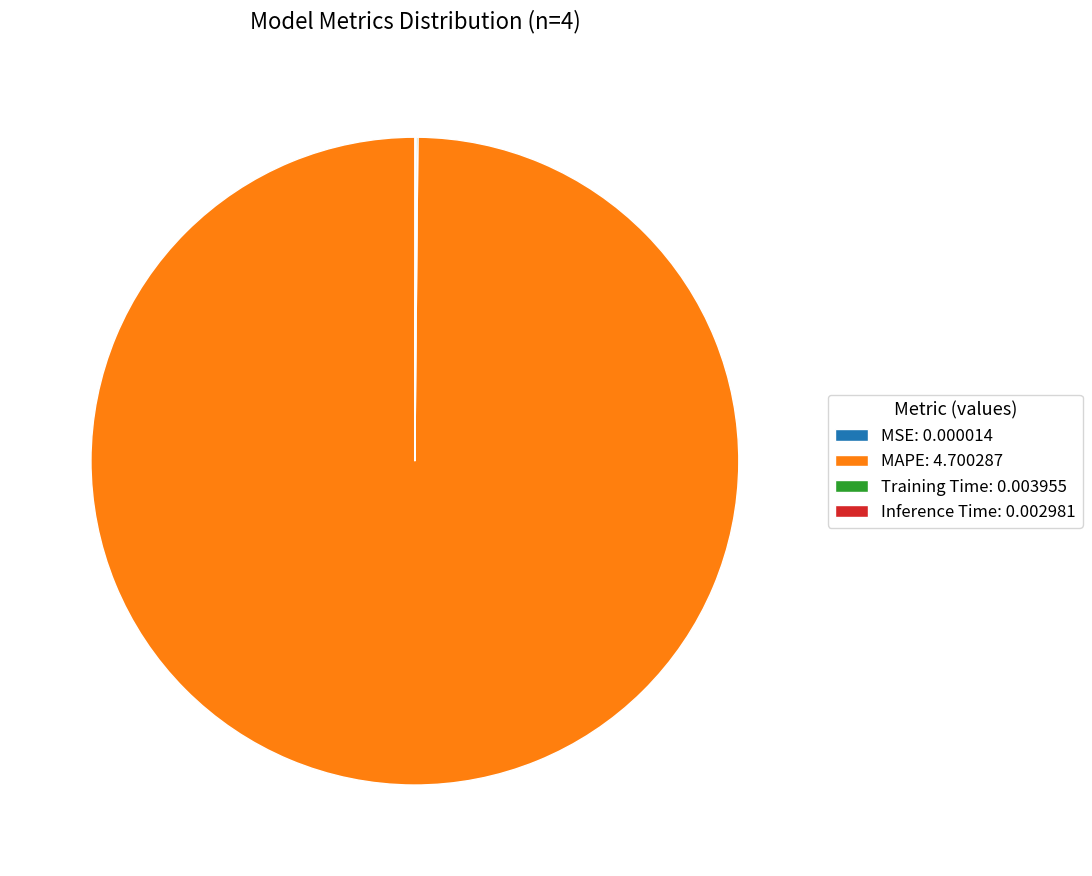

Is there a majority slice in this chart?

Yes